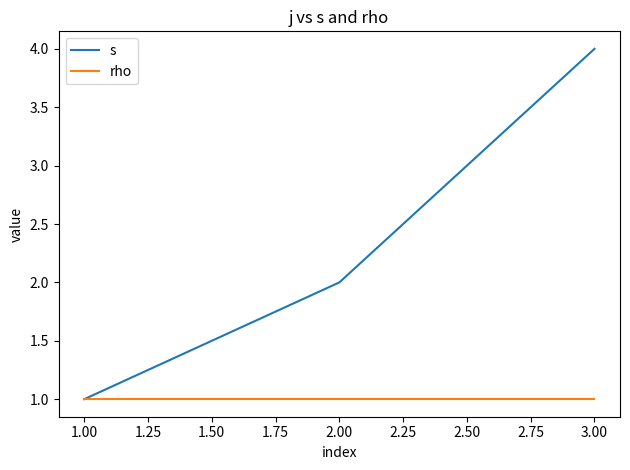

Is it true that rho equals 0 at 3.00?

False